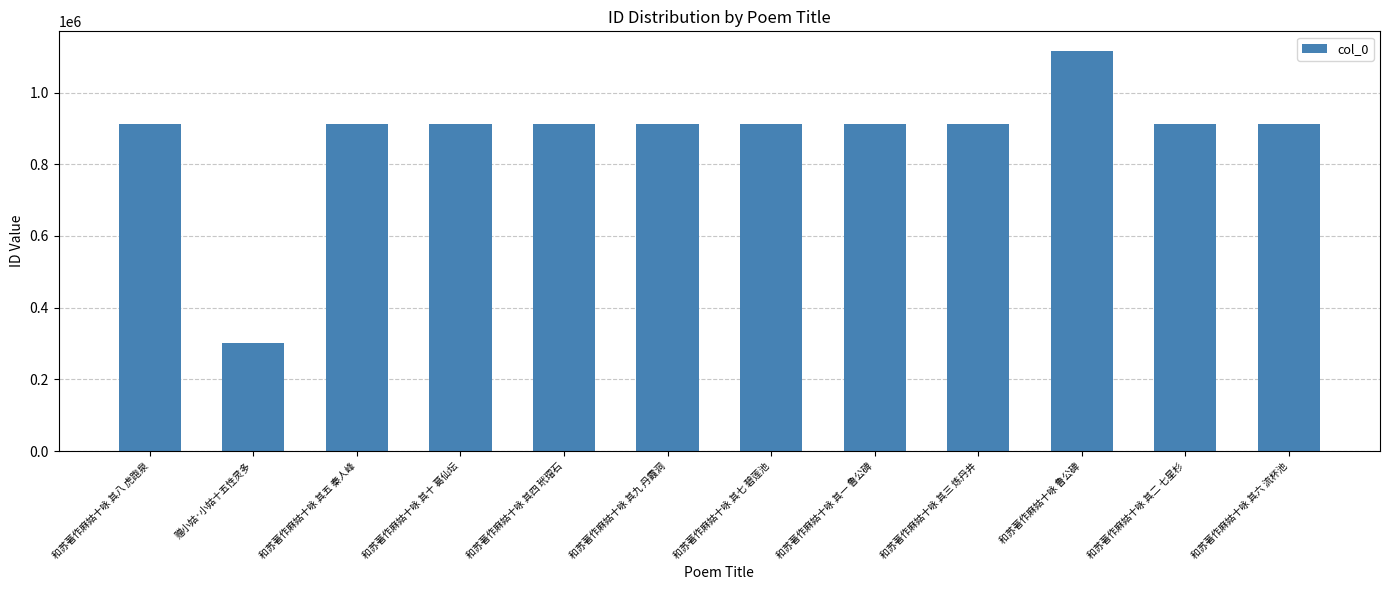

The value at 和苏著作麻姑十咏 其六 流杯池 is 911040. True or false?

True